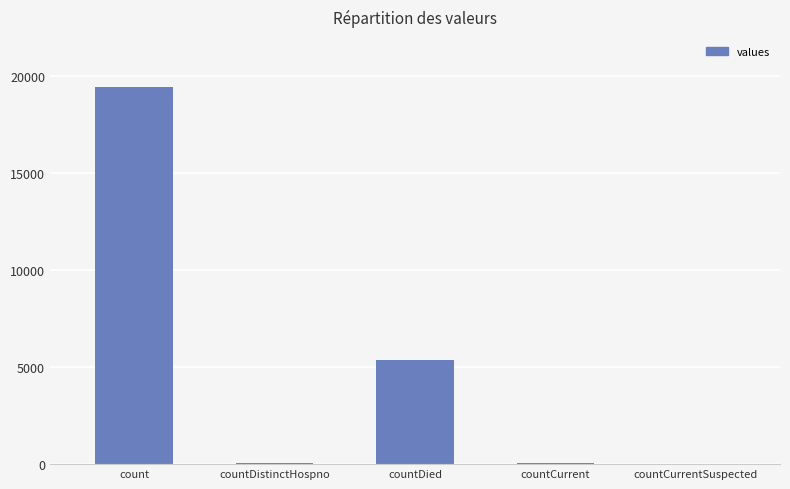

How many categories are shown in the chart?

5